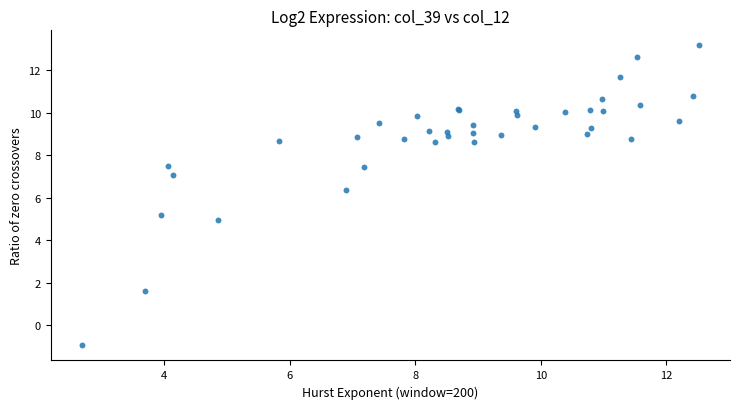

What Y value in the scatter plot is closest to 6?

6.4